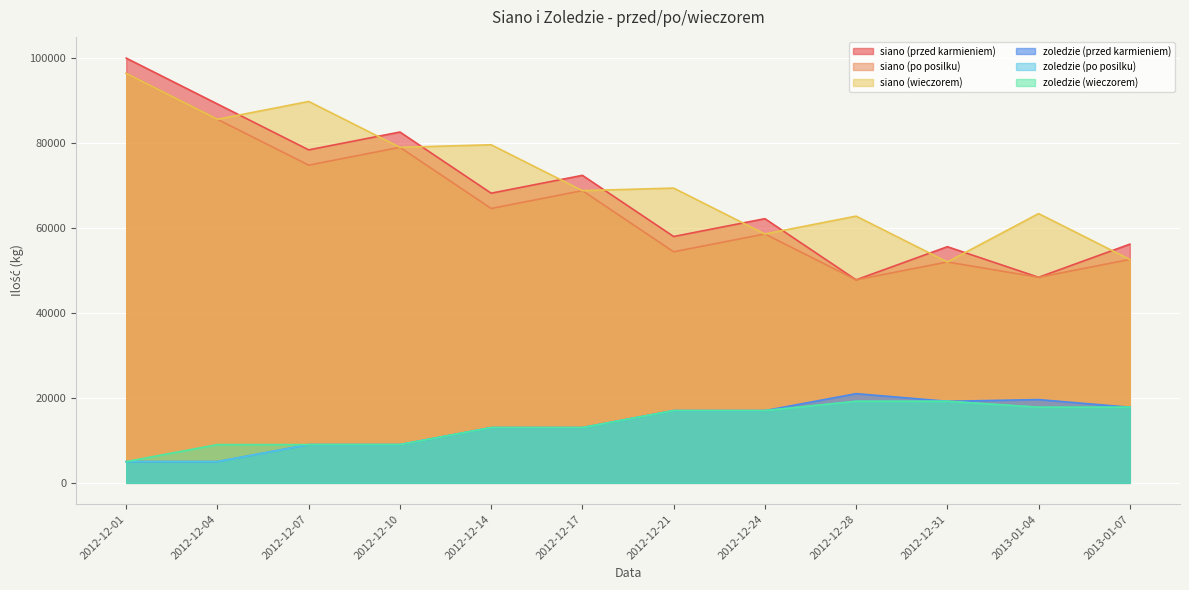

True or false: zoledzie (przed karmieniem) and zoledzie (po posilku) intersect in this chart.

False